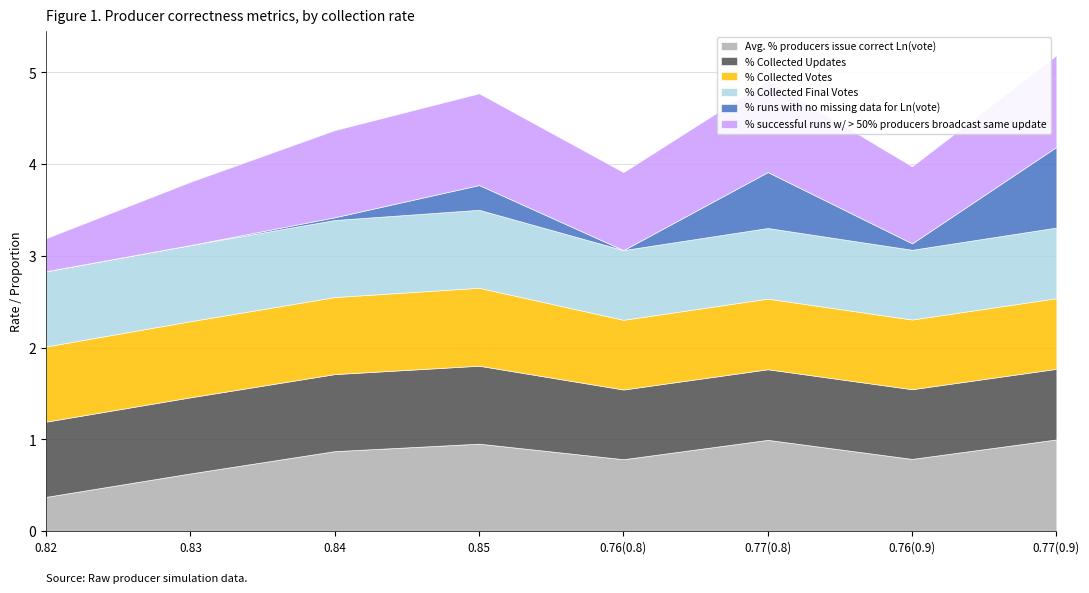

How many lines are shown in the chart?

6